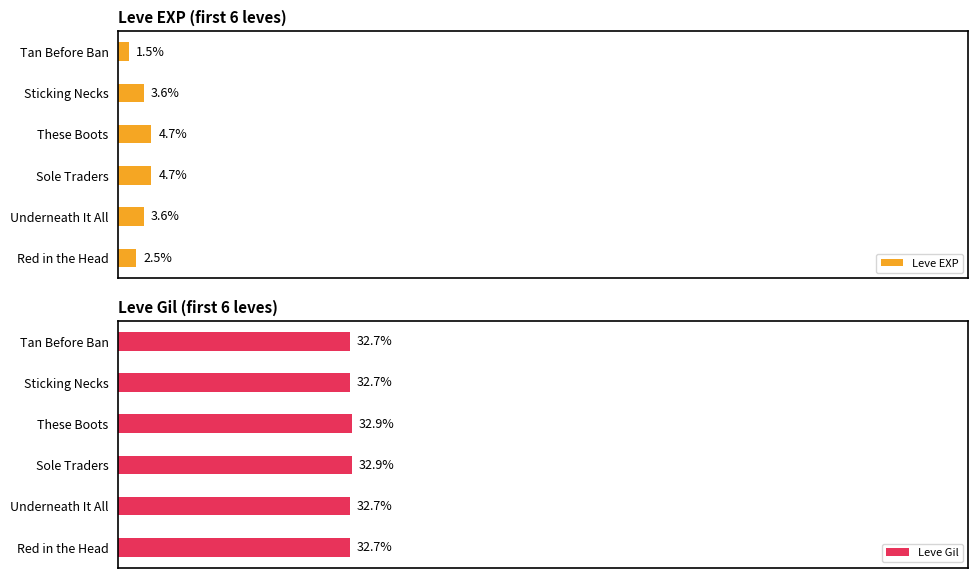

At which label is Leve EXP closest to 3?

Red in the Head